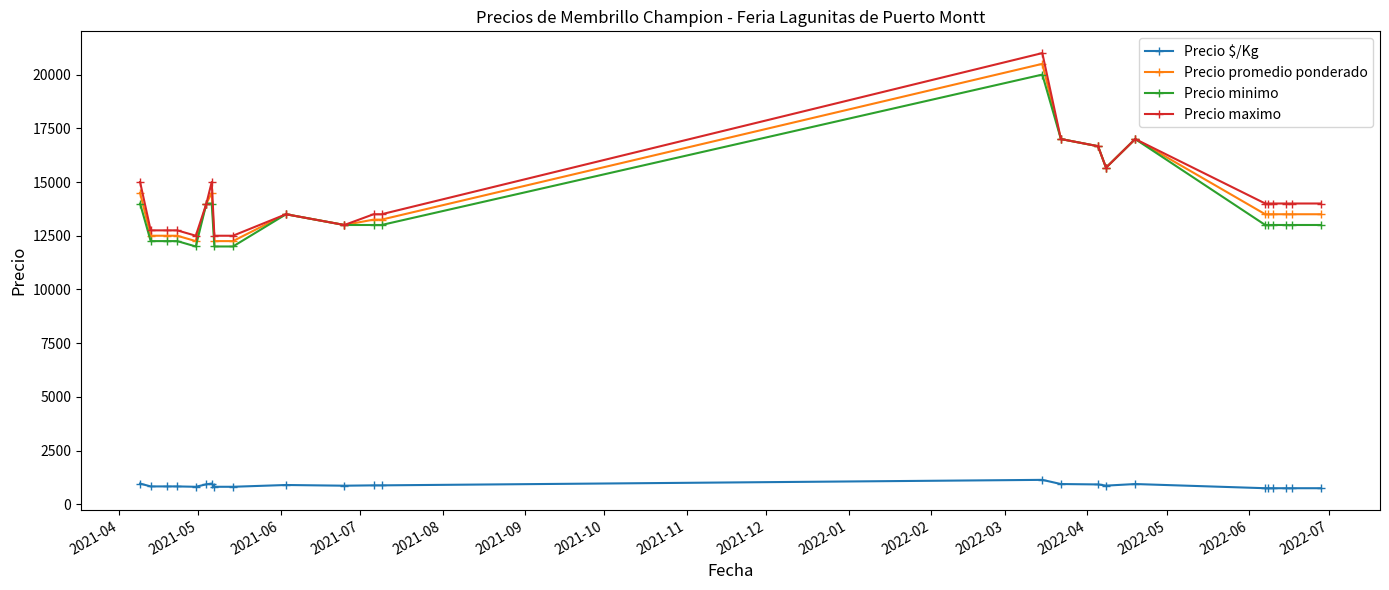

What is the value of the Precio $/Kg point at the 16th from the left?

926.0